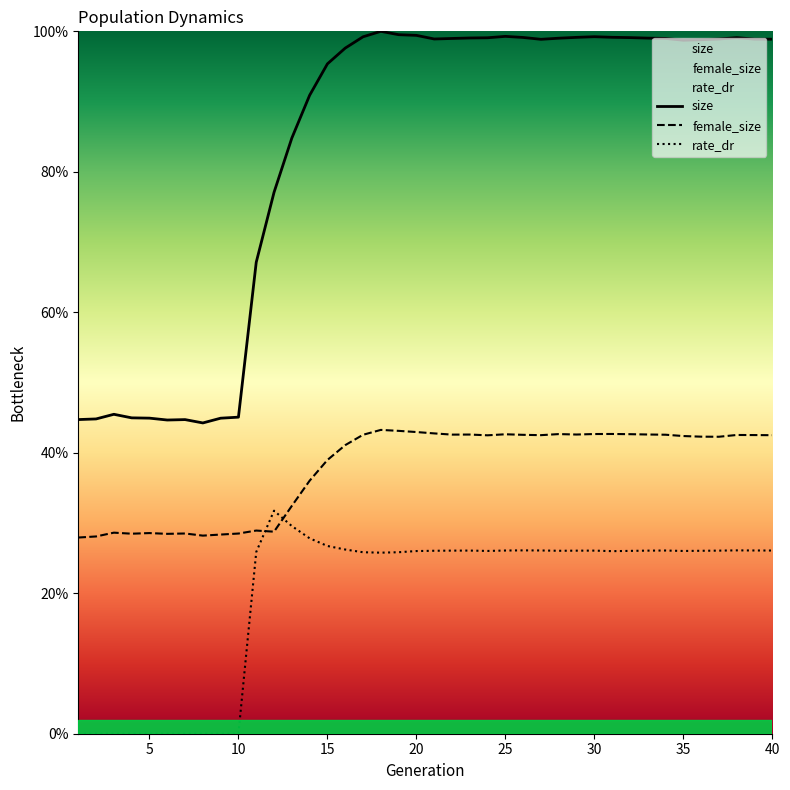

In female_size, how many points are higher than both neighbors (excluding endpoints)?

10